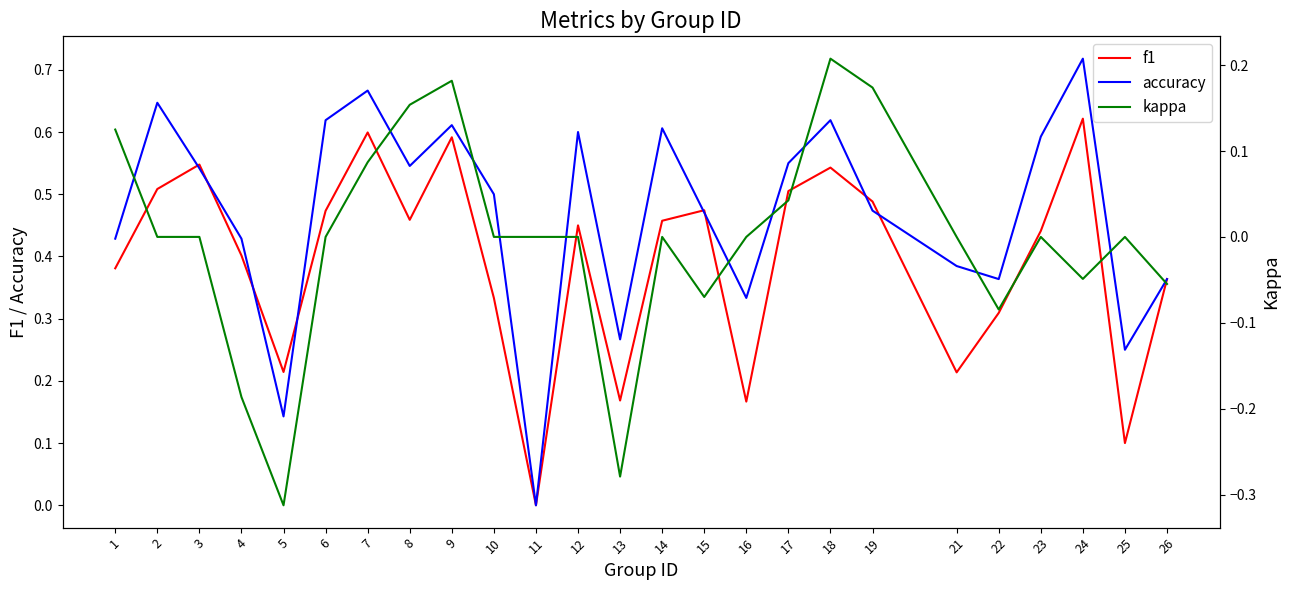

What is the difference between the maximum and minimum values in the kappa series?

0.5